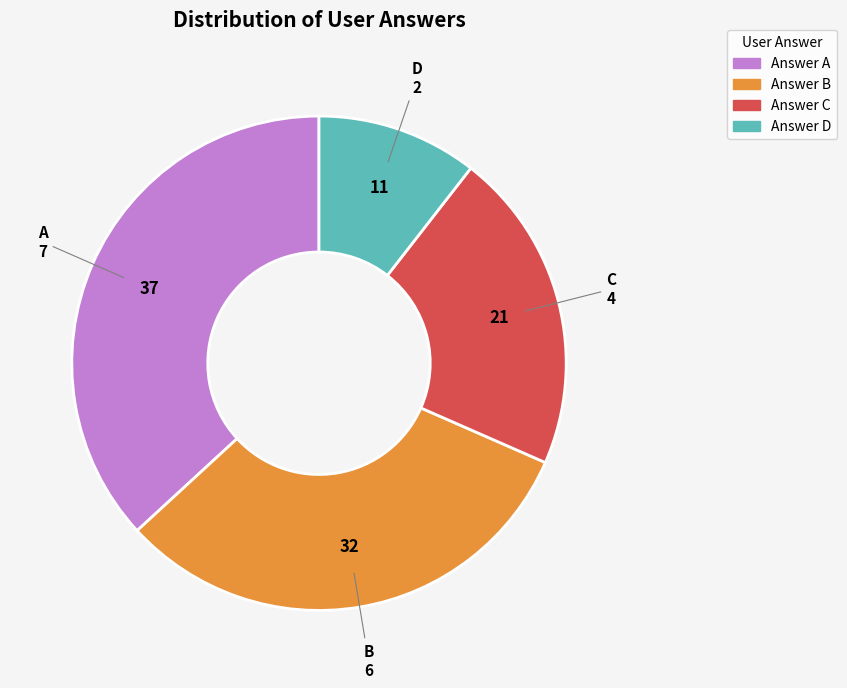

Does any single category account for the majority?

No